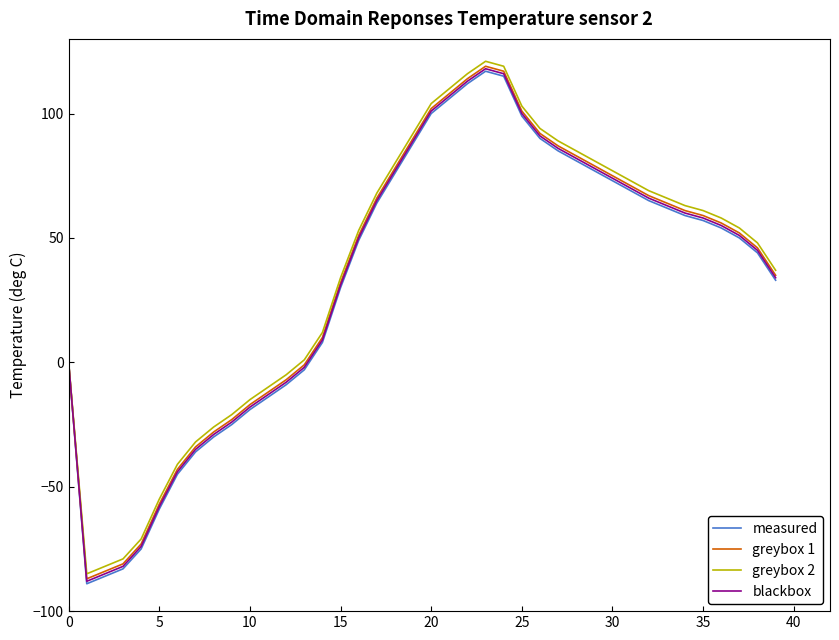

What is the lowest value of the measured series?

-89